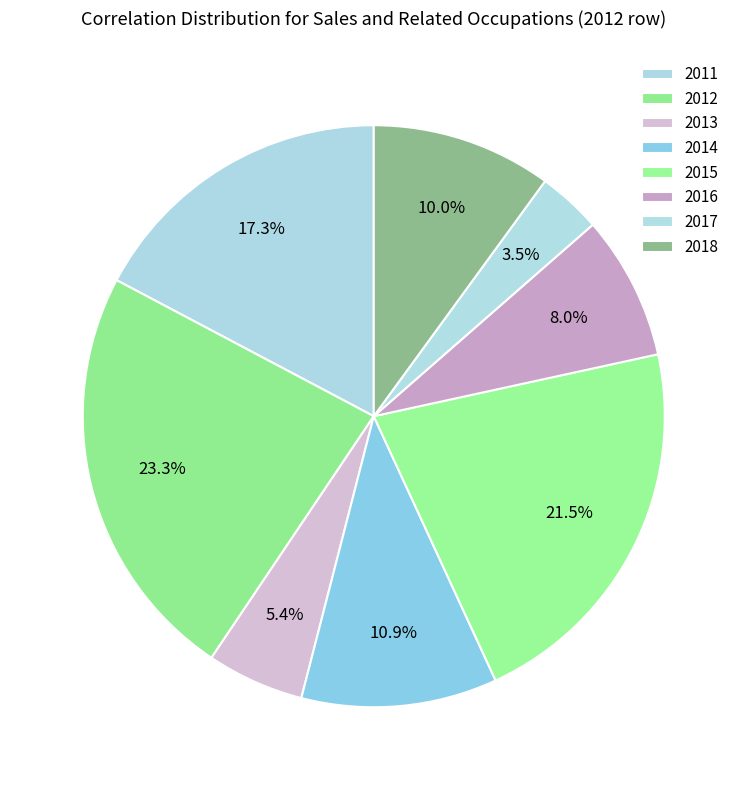

Is it true that 2013 is 1% of the pie?

False